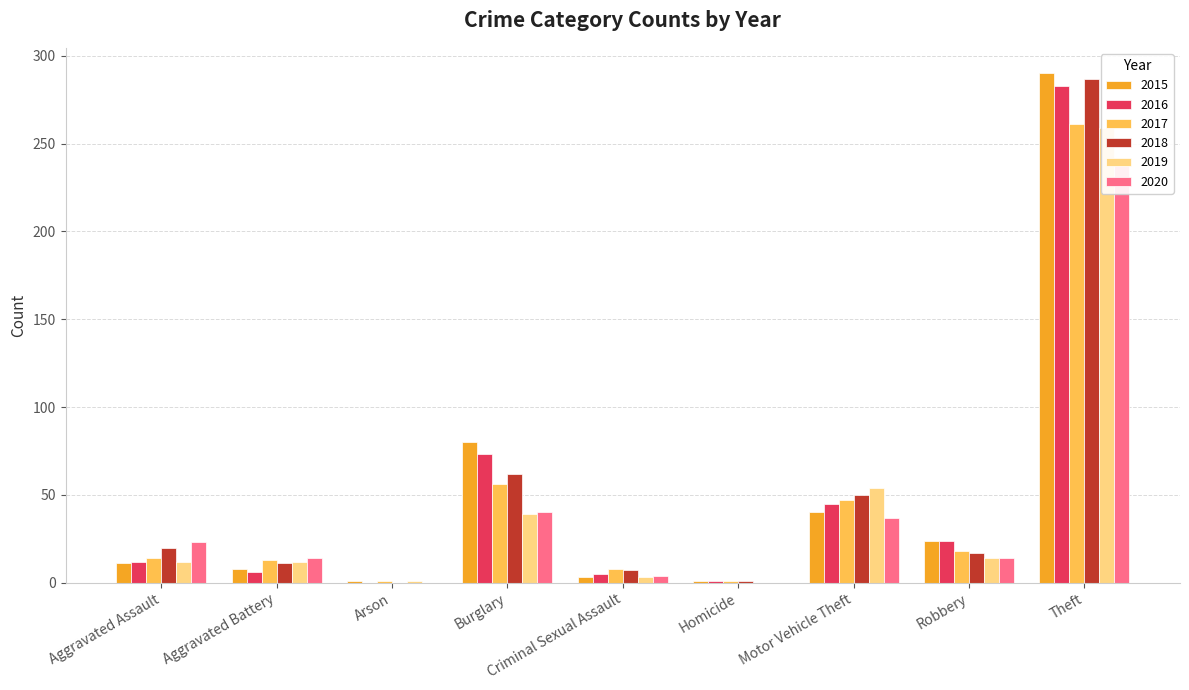

What is the difference between the second highest and second lowest values in the 2016 series?

72